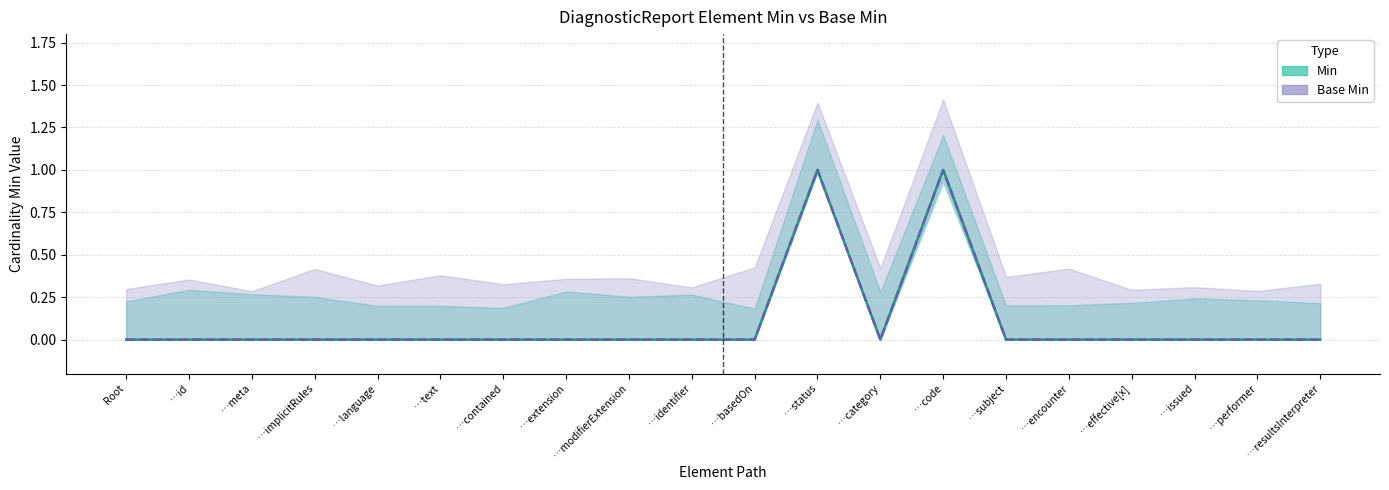

Which has a higher value, …encounter or Root?

…encounter